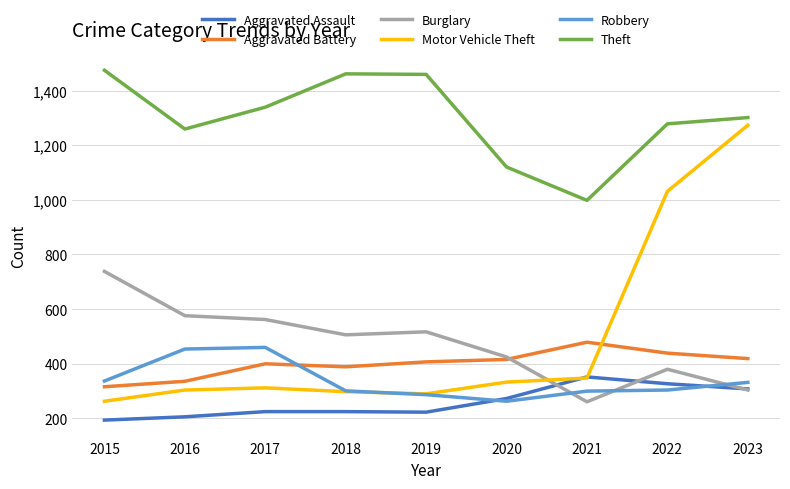

Which series ends up on top after the final intersection of Motor Vehicle Theft and Aggravated Battery?

Motor Vehicle Theft